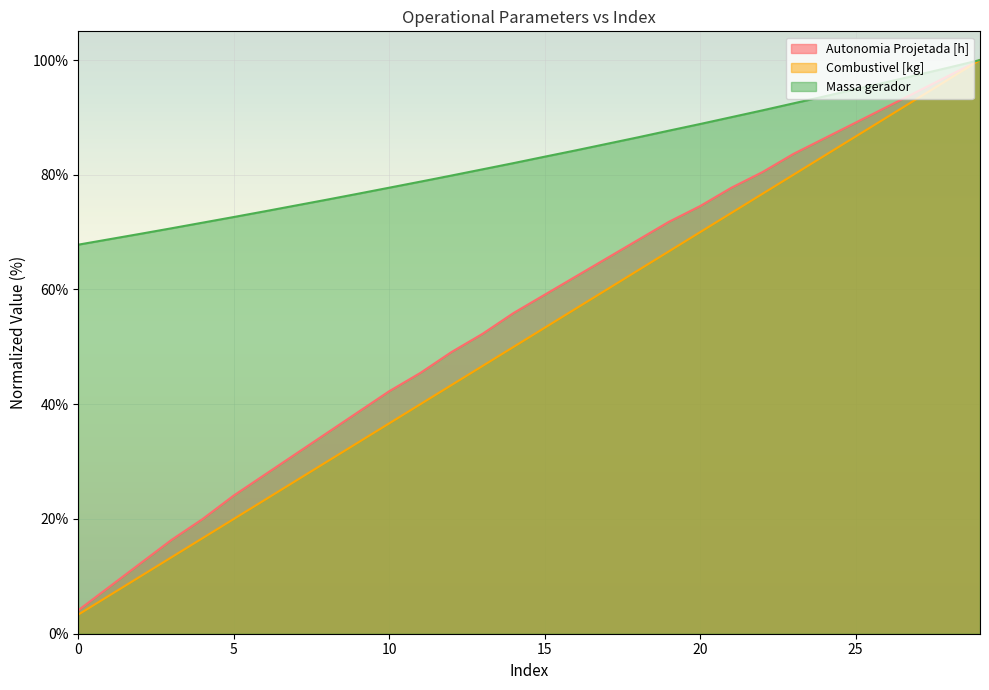

True or false: Massa gerador and Combustivel [kg] intersect in this chart.

False